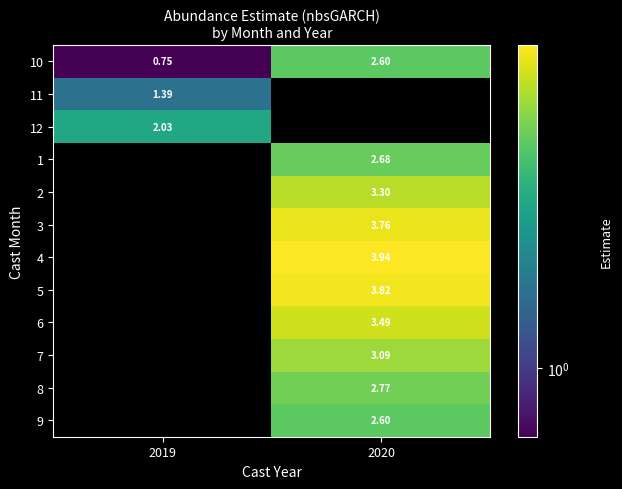

What is the spread (max minus min) of values at 2019?

1.3